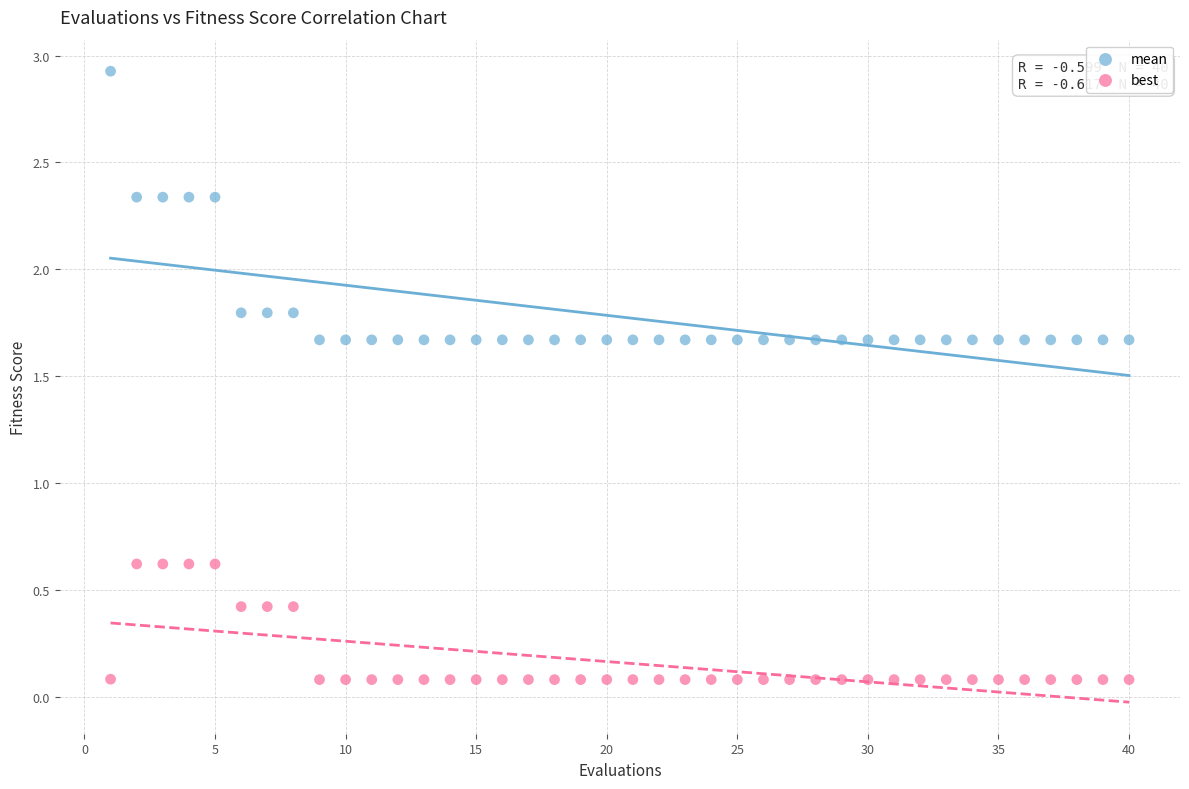

Which series contains the highest Y value?

mean